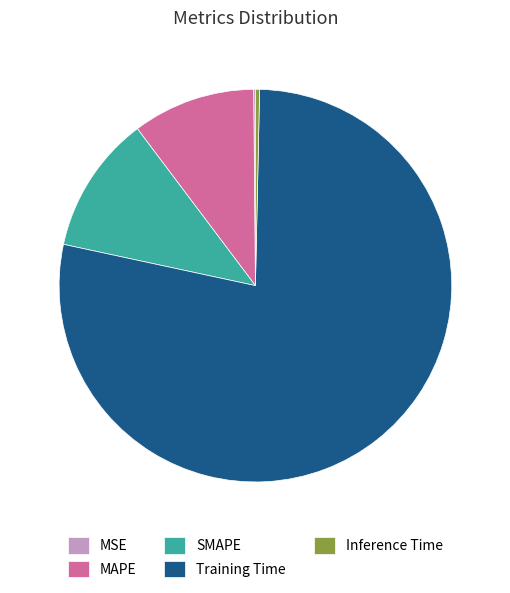

Do Inference Time and SMAPE together represent more than half of the pie?

No